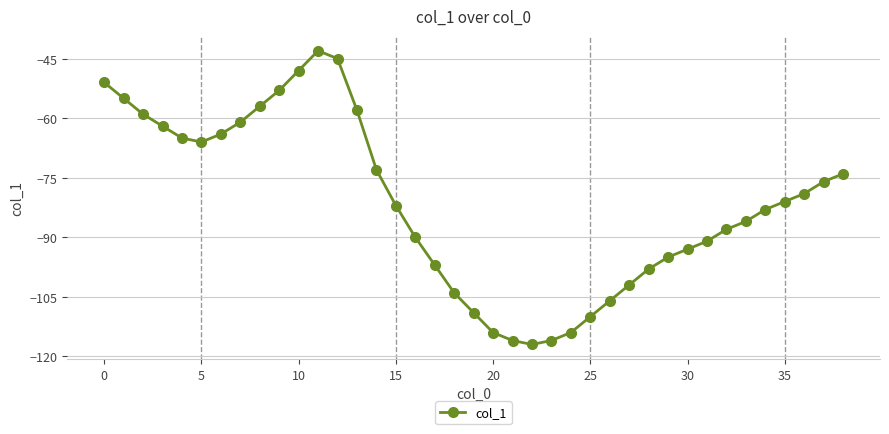

Count the number of data series in this chart.

1